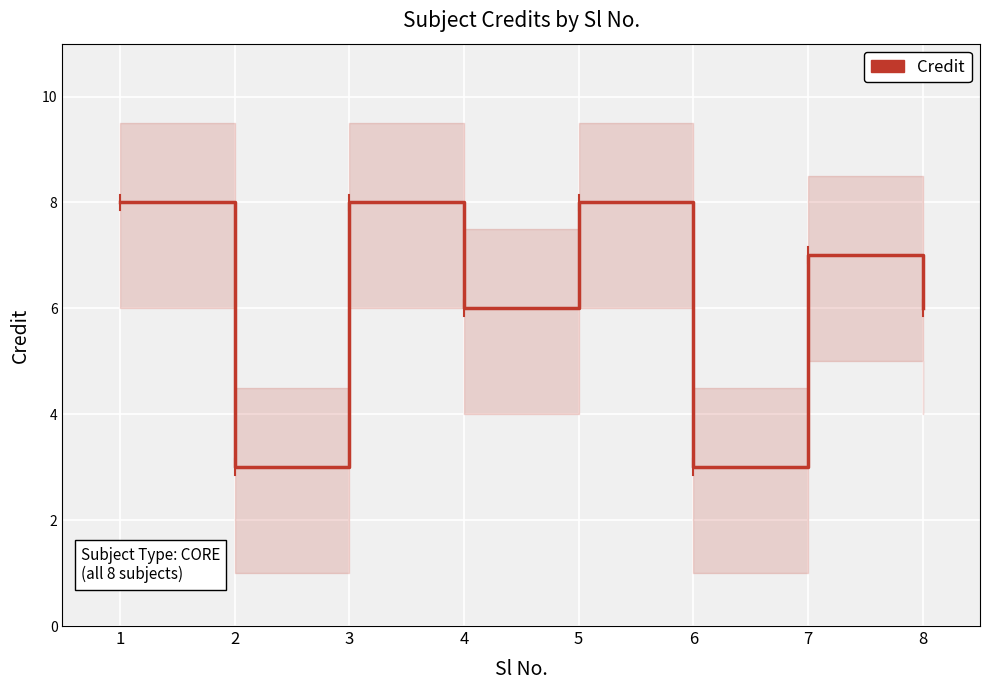

Rank the categories by value from highest to lowest.

1, 3, 5, 7, 4, 8, 2, 6